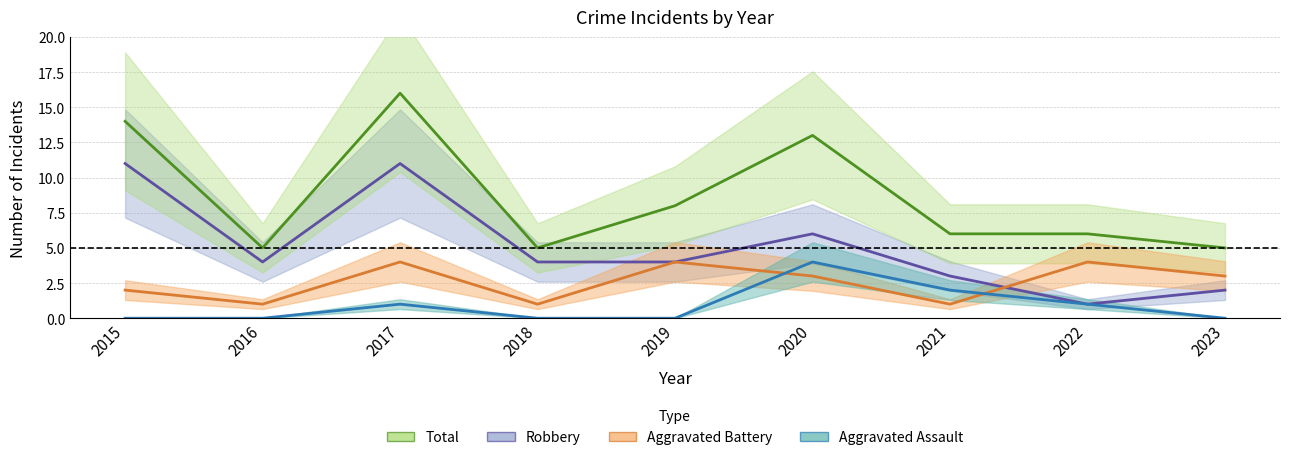

The Total series shows 8 at 2019. True or false?

True